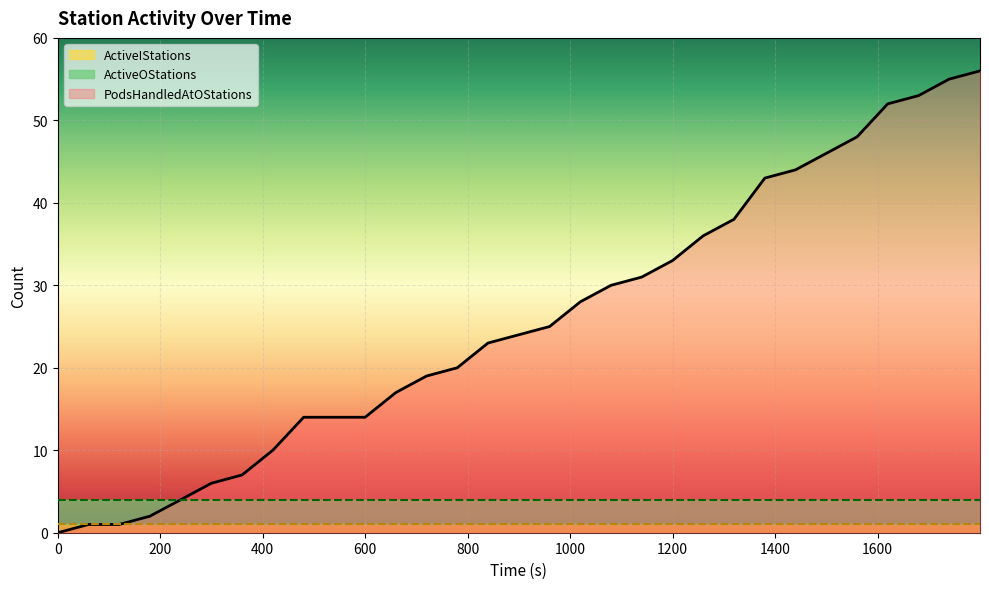

The ActiveOStations series shows 5 at 29. True or false?

False